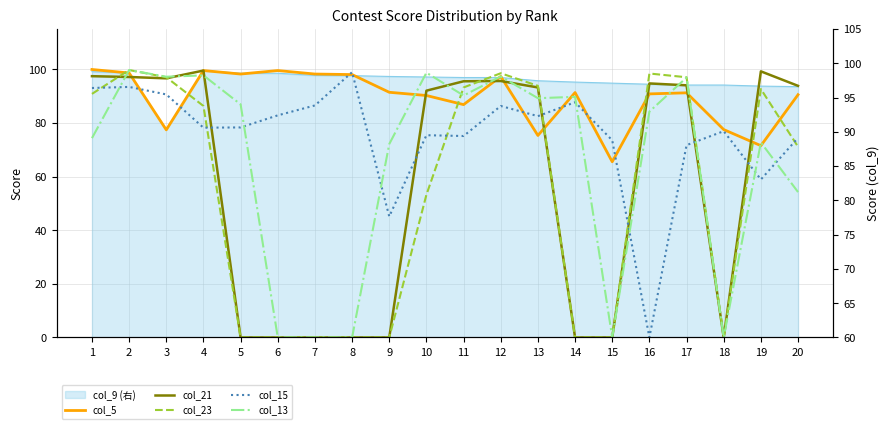

How many data points in col_13 are above 86?

10